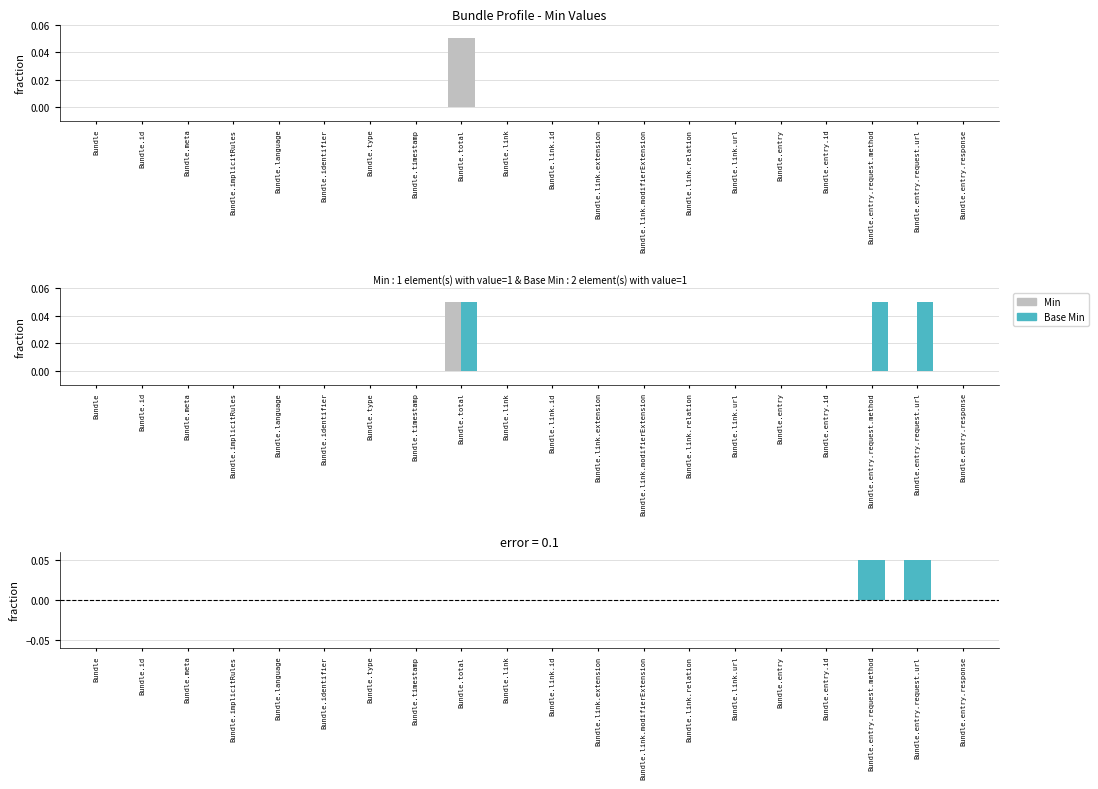

How many values in the Min series exceed 0?

1